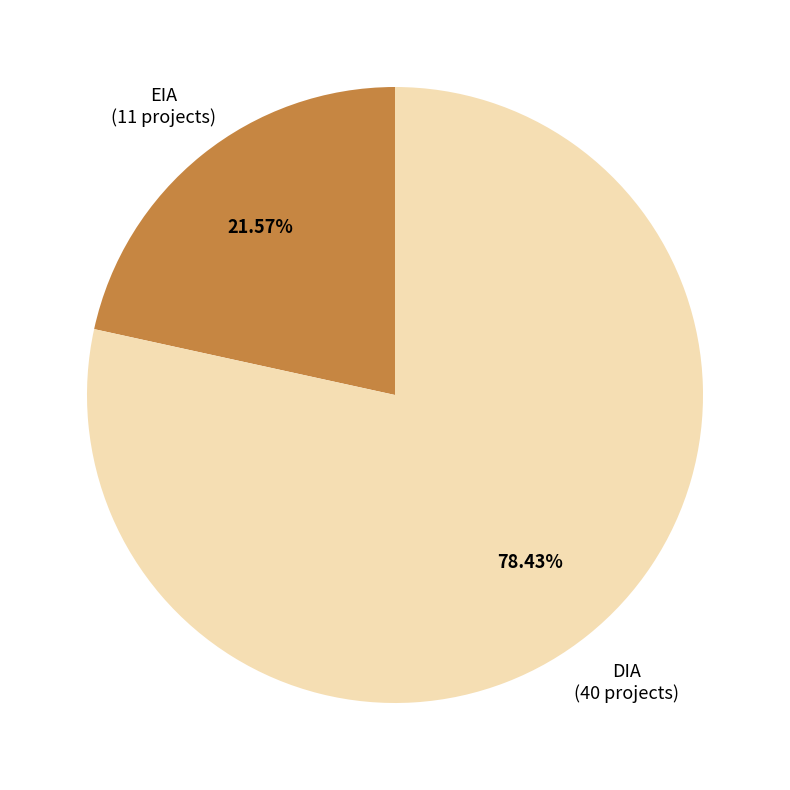

What percentage do EIA and DIA together represent?

100.0%